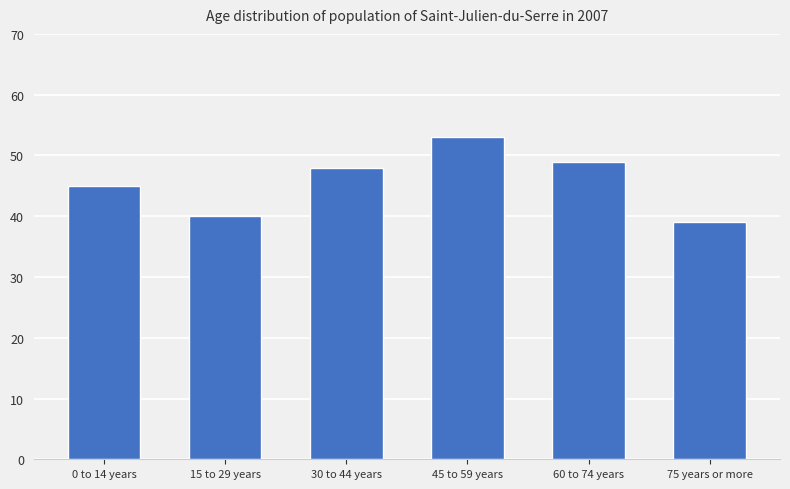

Where is the data nearest to the value 46?

0 to 14 years